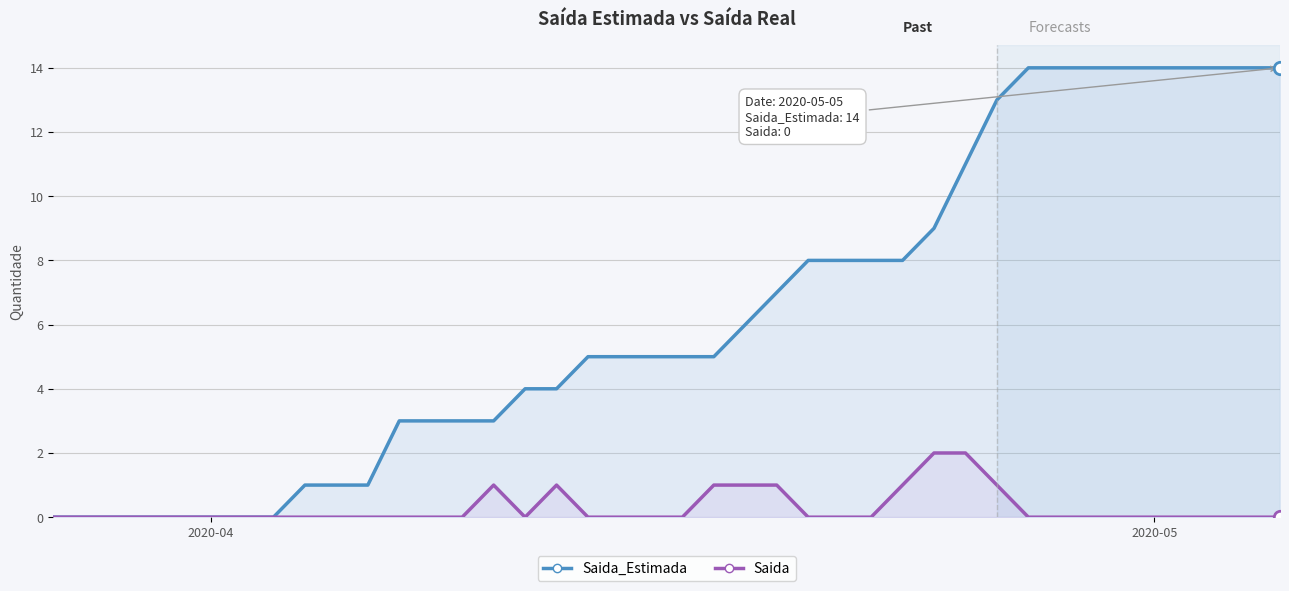

Which series reaches the minimum Y coordinate?

Saida_Estimada